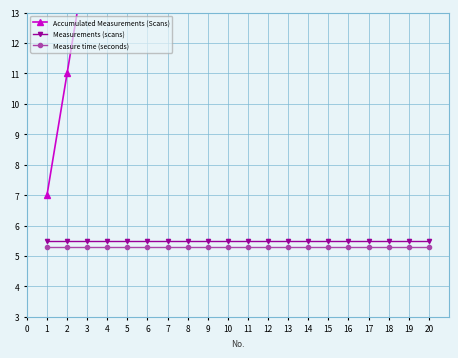

Which series has the widest spread of values?

Accumulated Measurements (Scans)